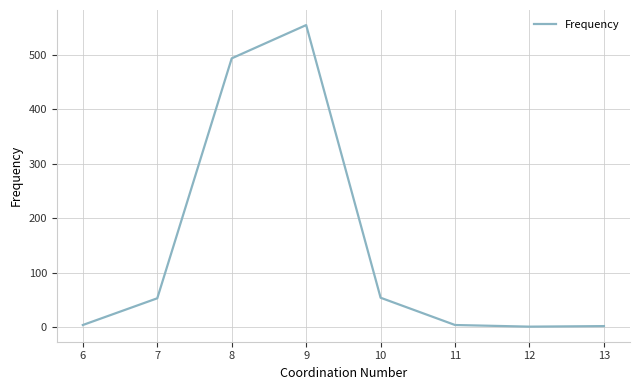

Where is the data nearest to the value 277?

8